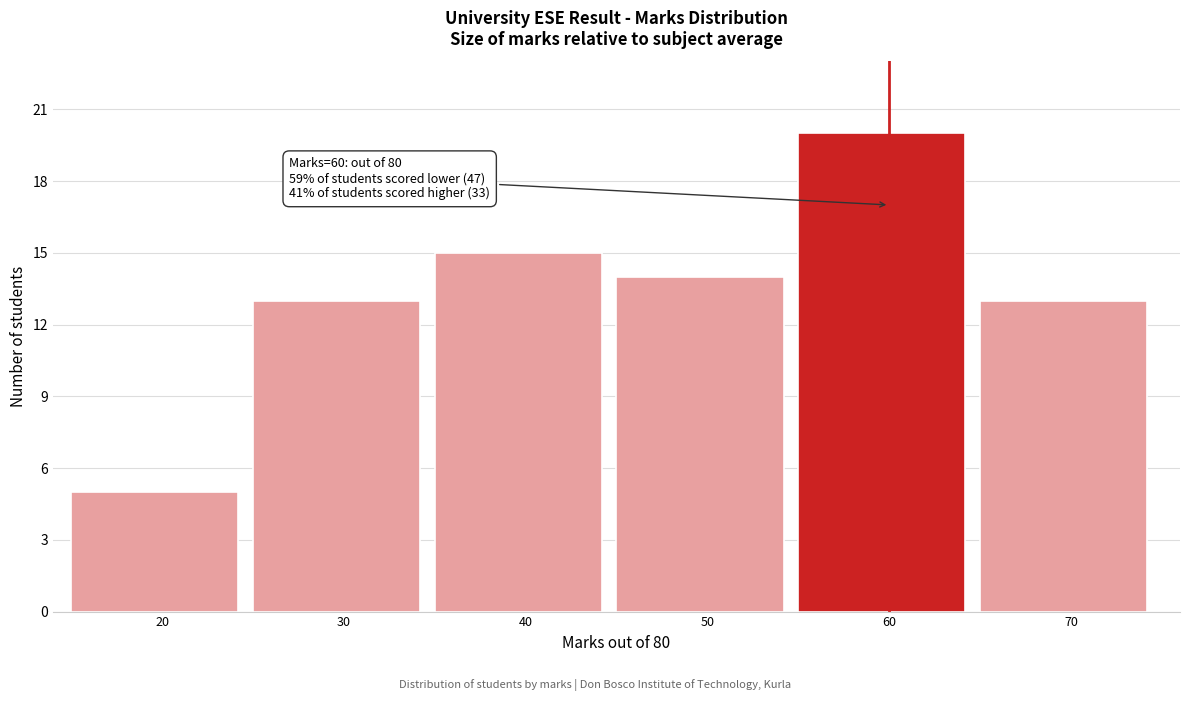

Reading right to left, extract all data points from this chart.

70=13	60=20	50=14	40=15	30=13	20=5